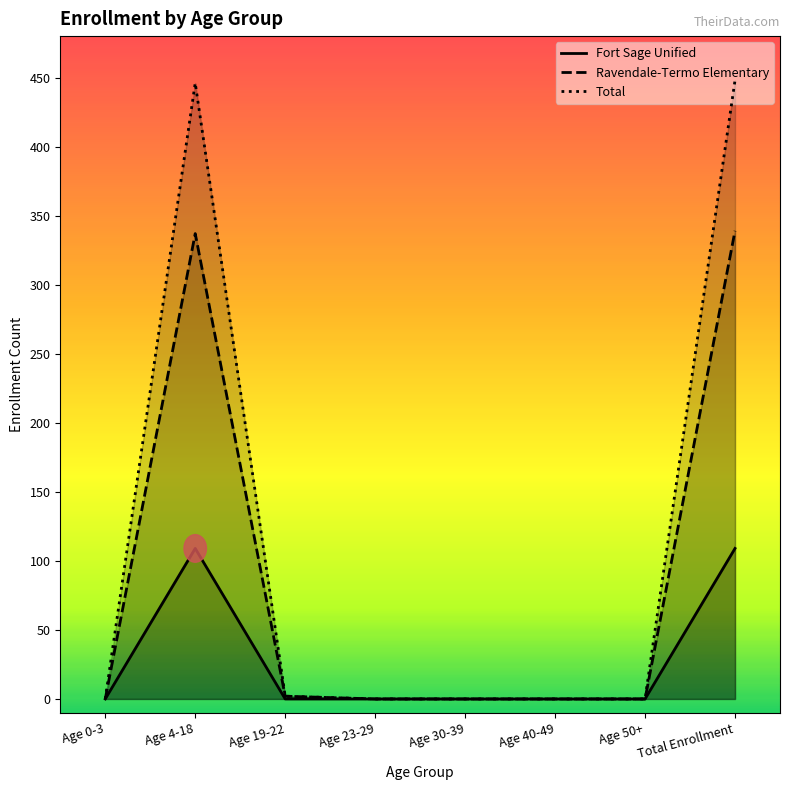

True or false: Total and Ravendale-Termo Elementary intersect in this chart.

False